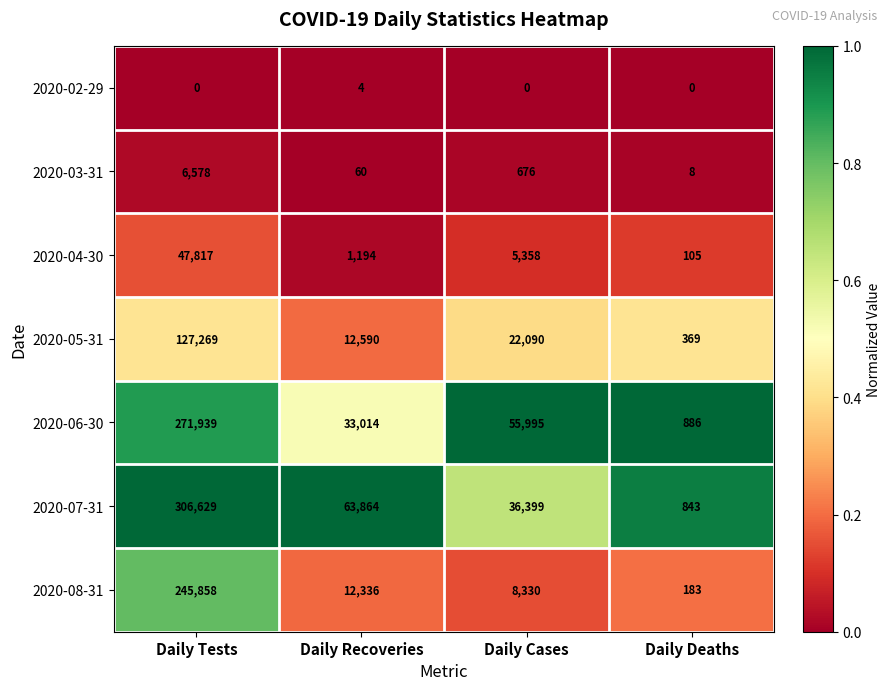

What is the difference between the highest and lowest values at Daily Deaths?

886